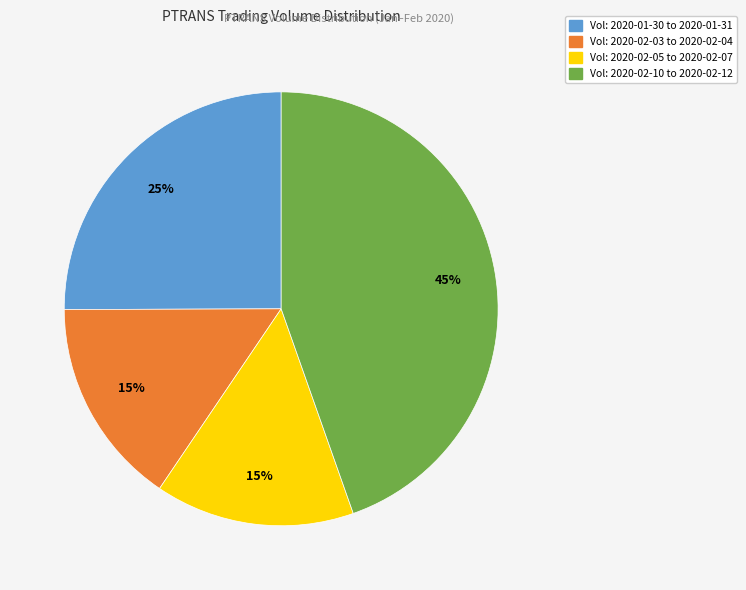

Does any single category account for the majority?

No